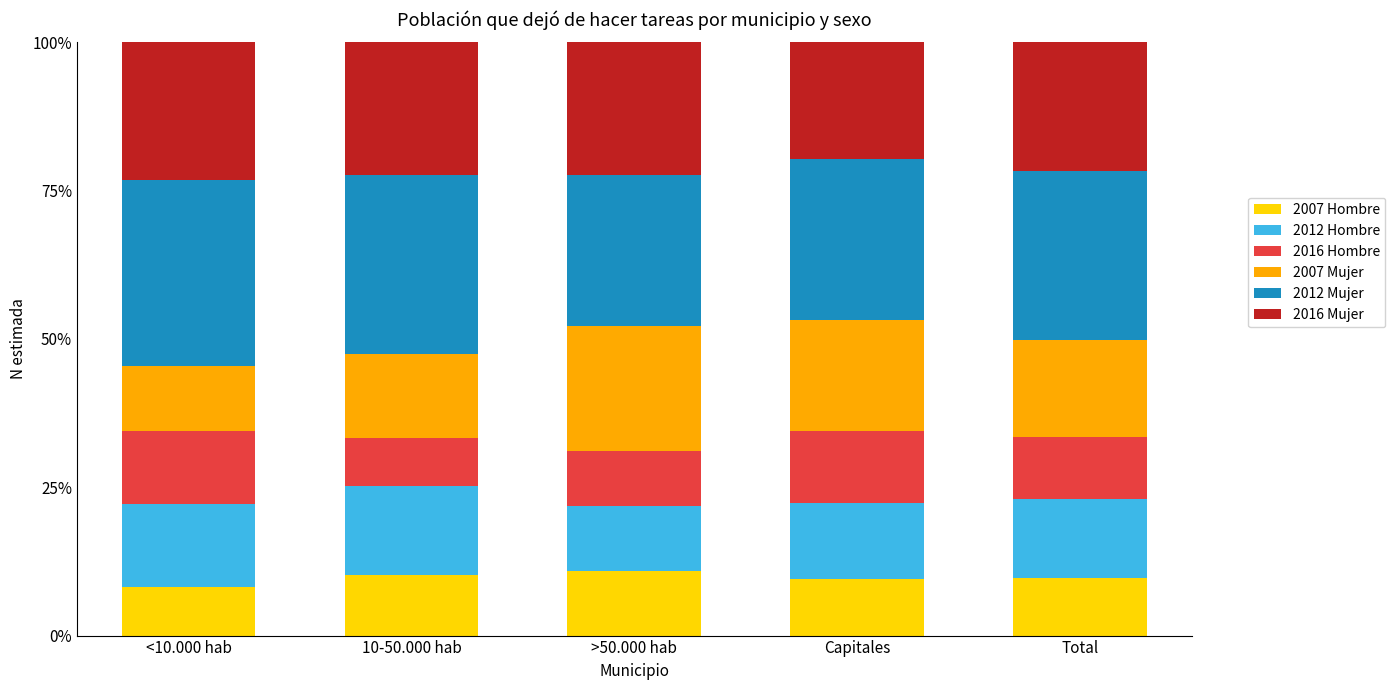

What is the maximum value for 2007 Hombre?

10.9